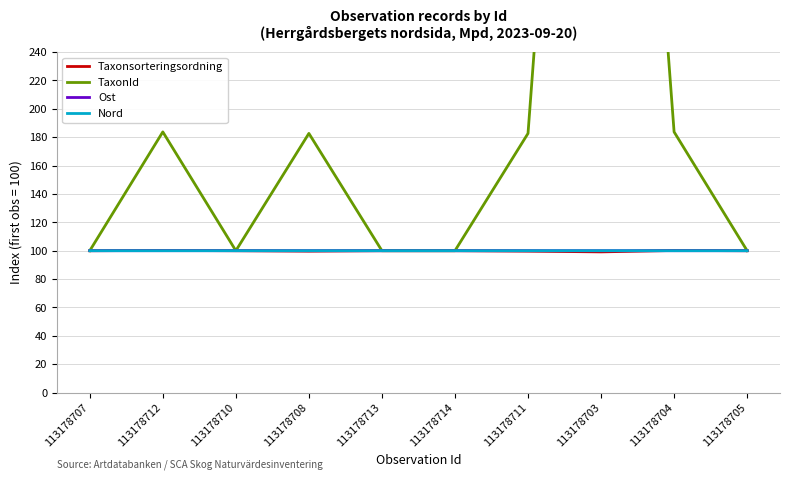

What position from the right is 113178704?

2